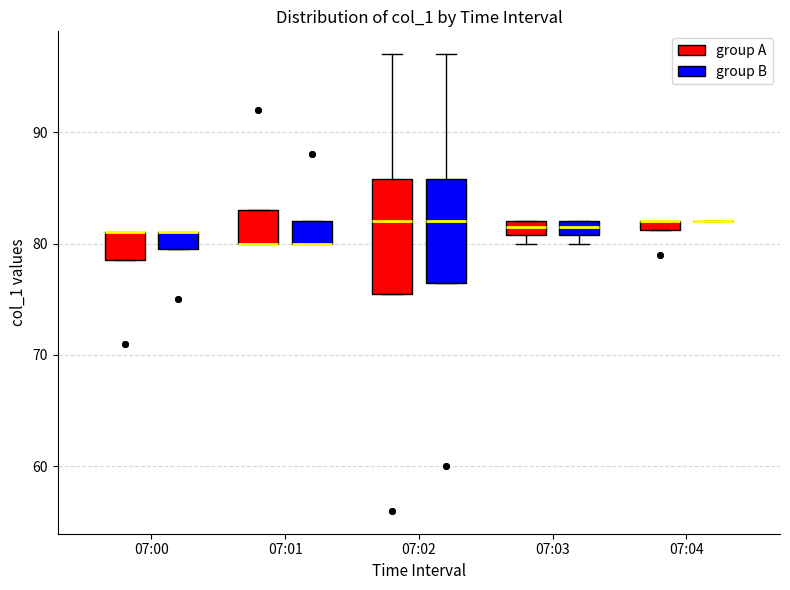

Comparing the boxes themselves (not the whiskers), which one is the tallest?

07:02 (group A)